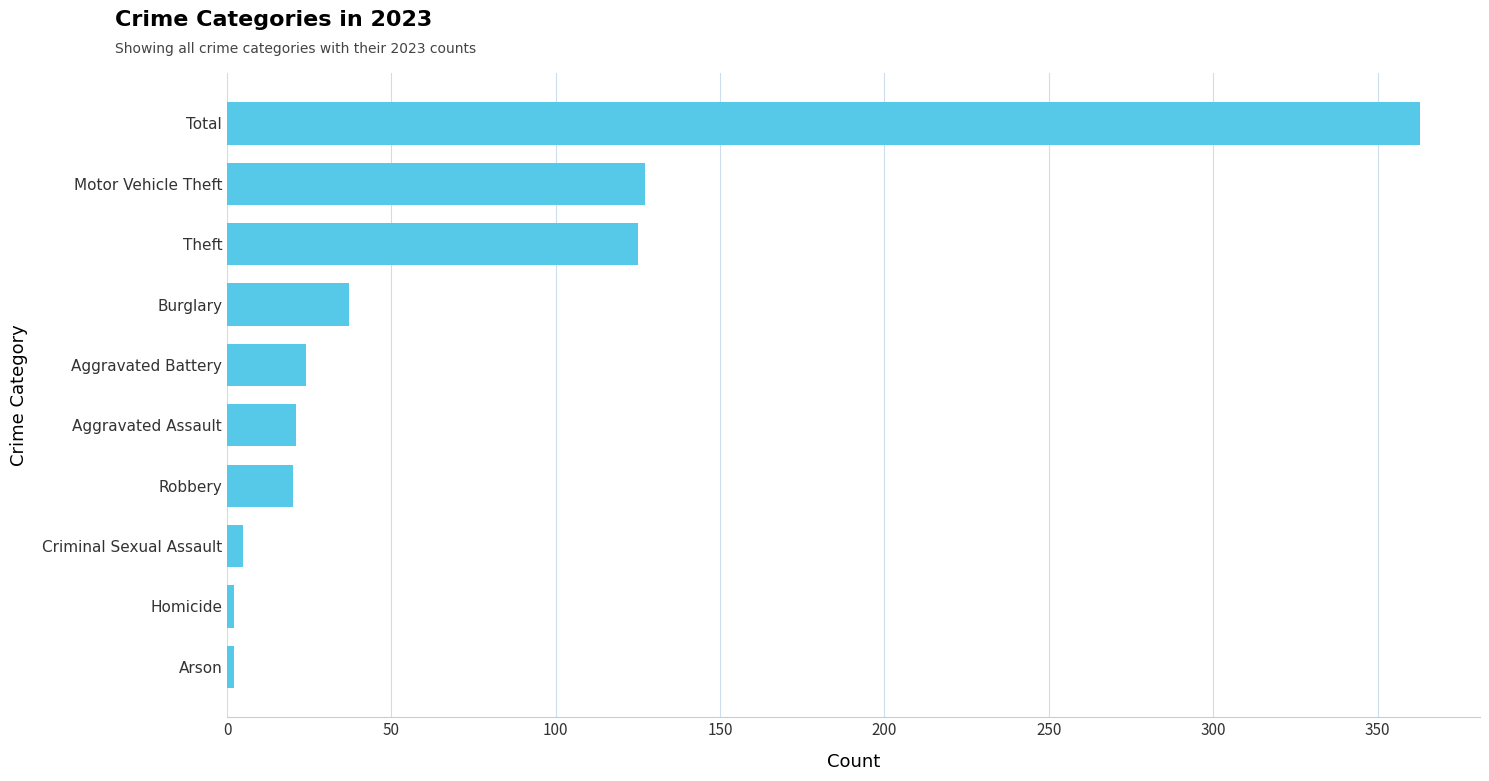

The chart shows a value of 202 at Motor Vehicle Theft. True or false?

False